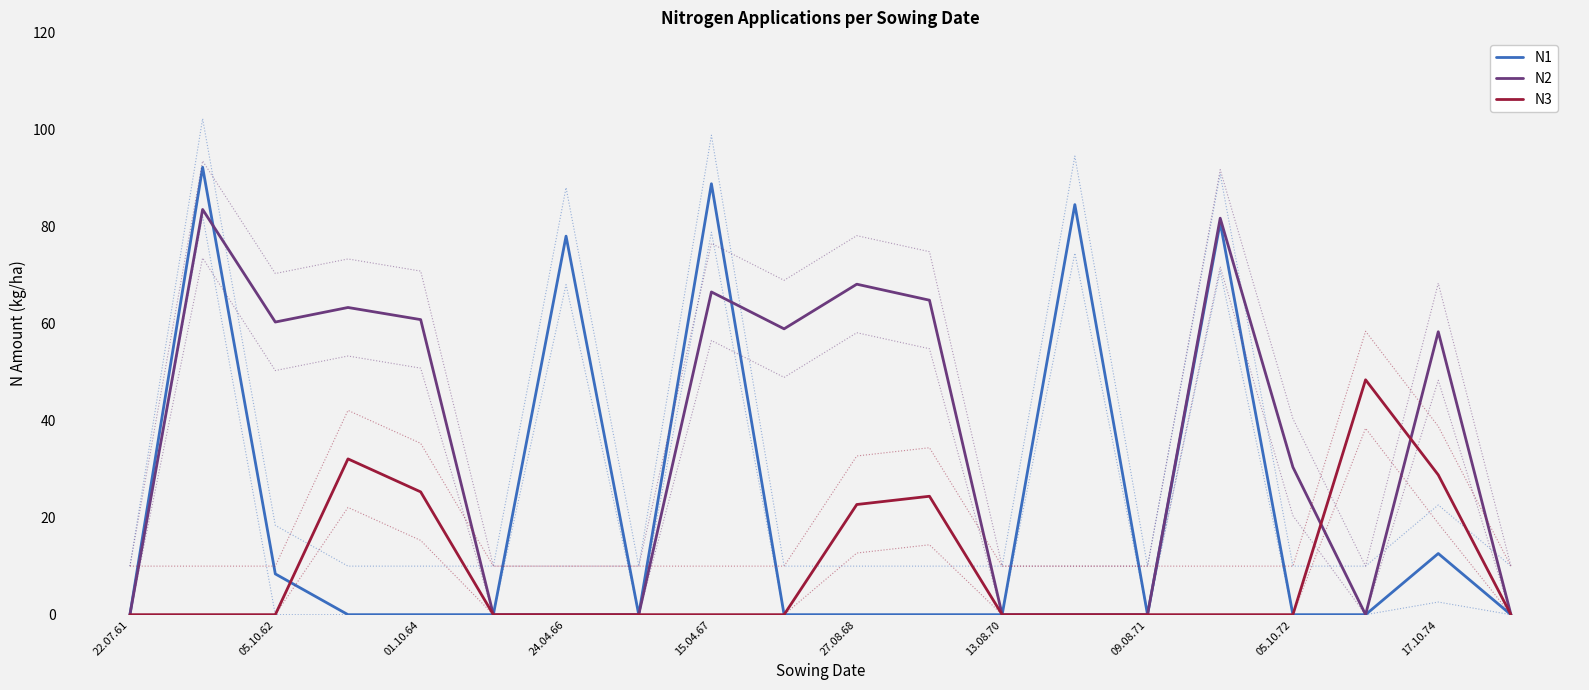

List the series in order of their peak value, highest first.

N1, N2, N3